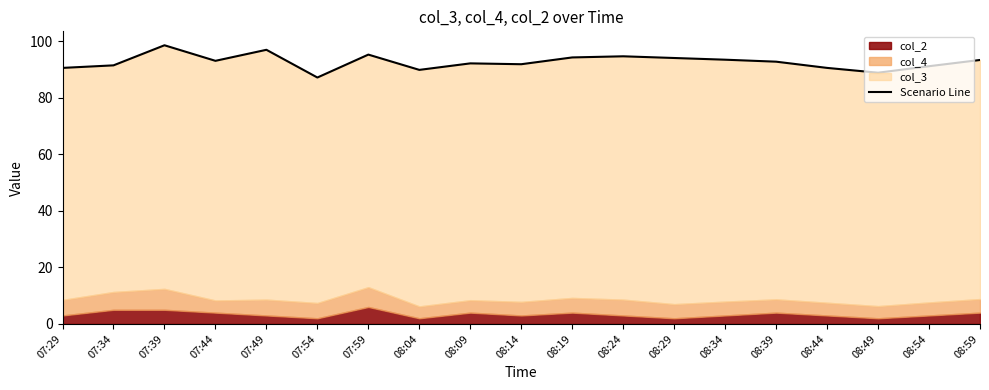

Where does the data first go above 92?

07:39